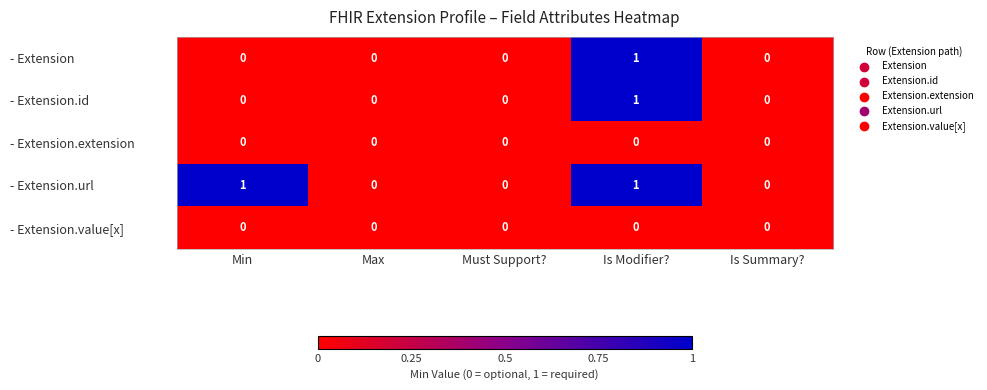

At which category is the sum across all series the highest?

Is Modifier?